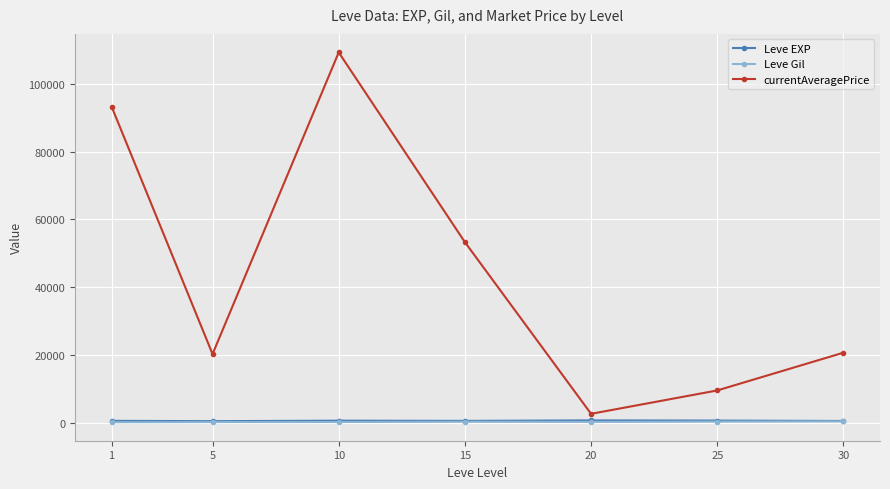

What is the value of the currentAveragePrice point at the 6th from the left?

9500.0